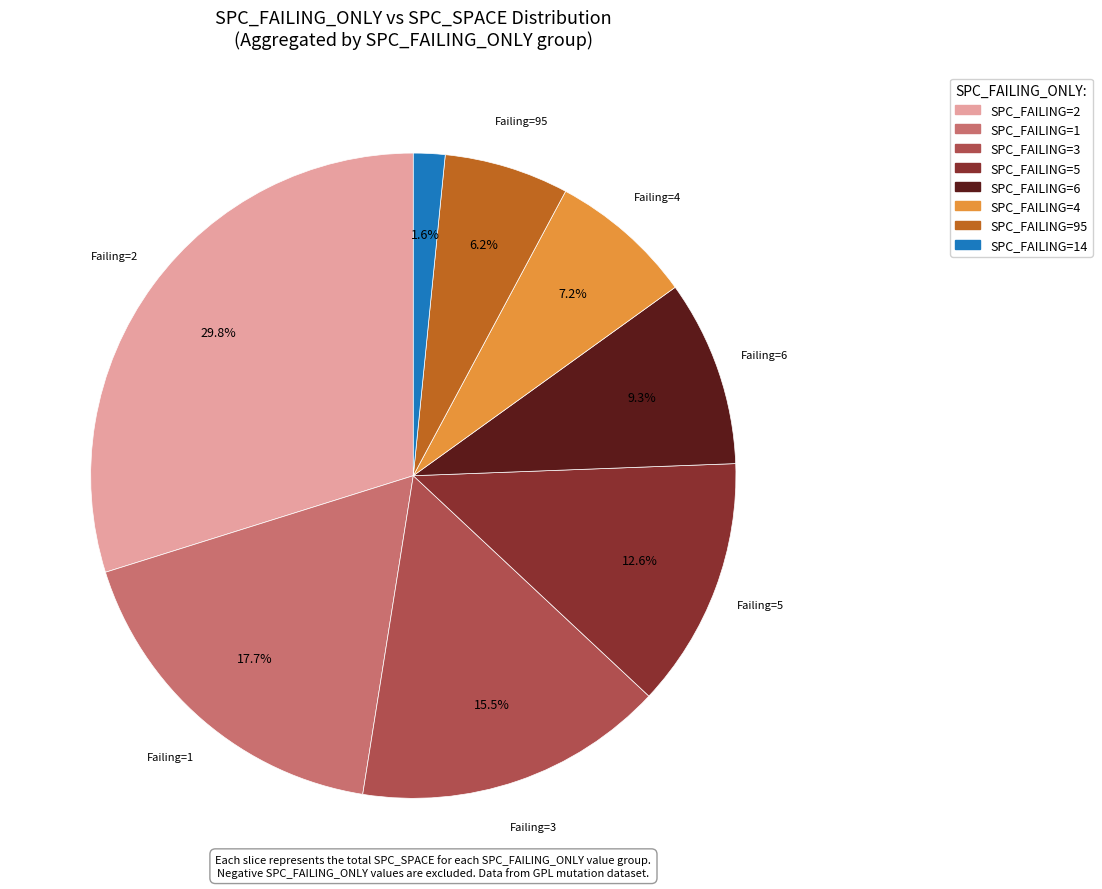

Is there any slice that represents more than half of the pie?

No